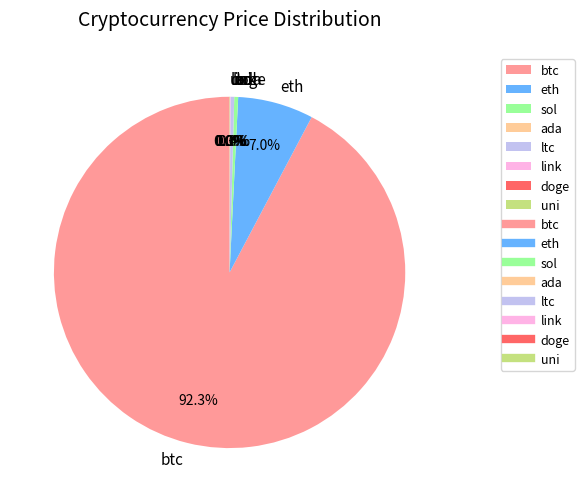

Which category accounts for the majority?

btc